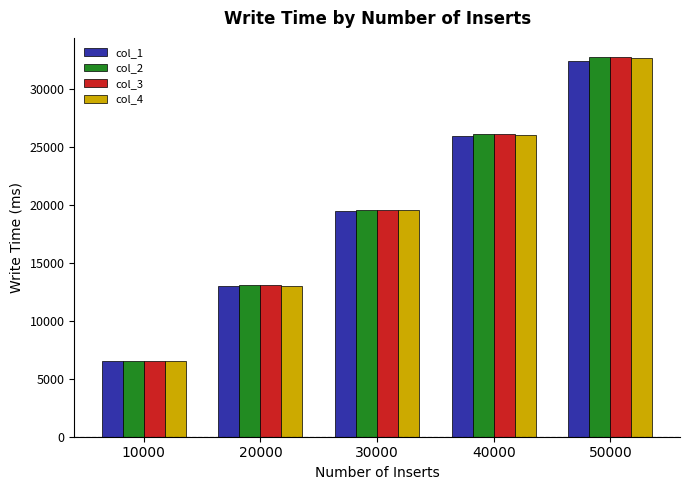

Reading left to right, transcribe all the data shown in this chart.

col_1: 6487	12960	19423	25896	32365
col_2: 6529	13056	19572	26079	32726
col_3: 6529	13051	19559	26067	32722
col_4: 6515	13022	19518	26014	32652